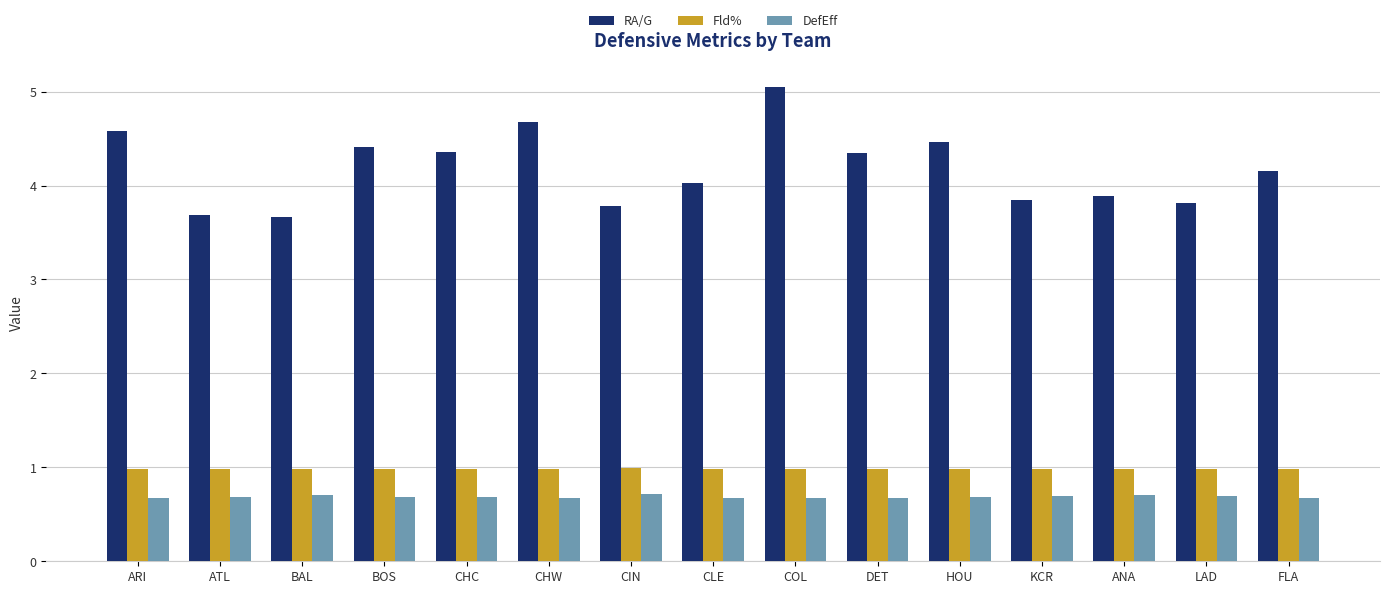

Are the bars grouped side by side (vs. stacked)?

Yes